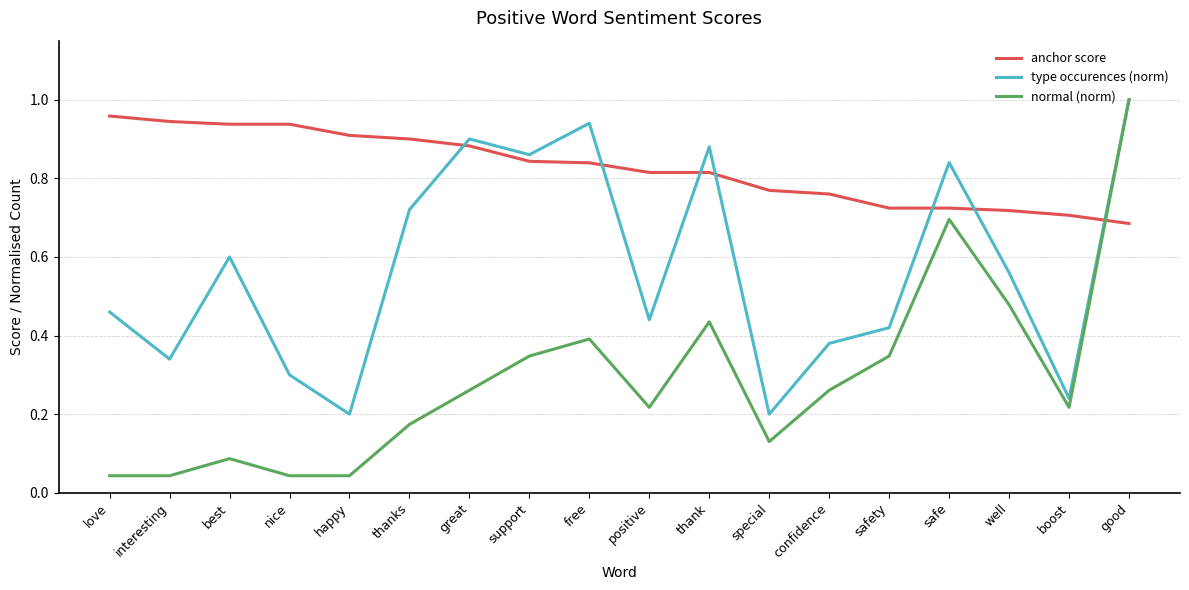

What are all the series names shown in the legend?

anchor score, type occurences (norm), normal (norm)